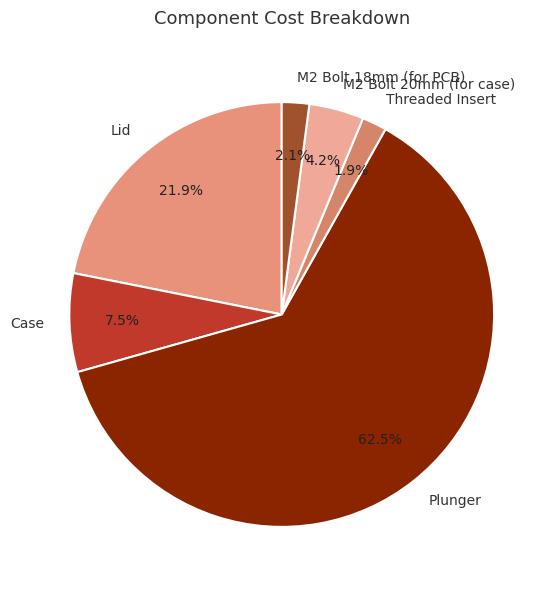

Count the number of slices in the pie.

6